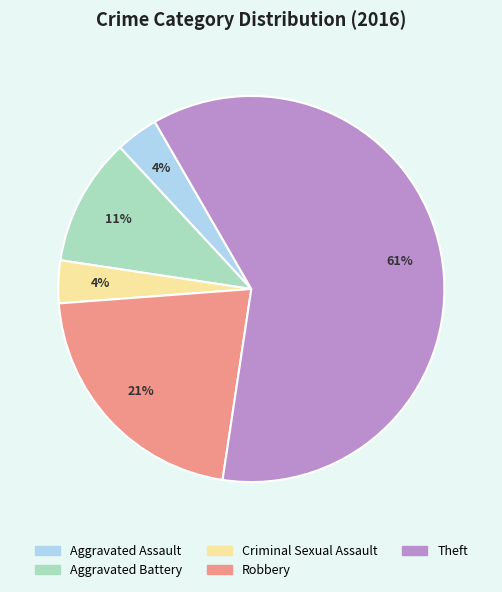

To the nearest percent, what portion does Aggravated Assault represent?

4%